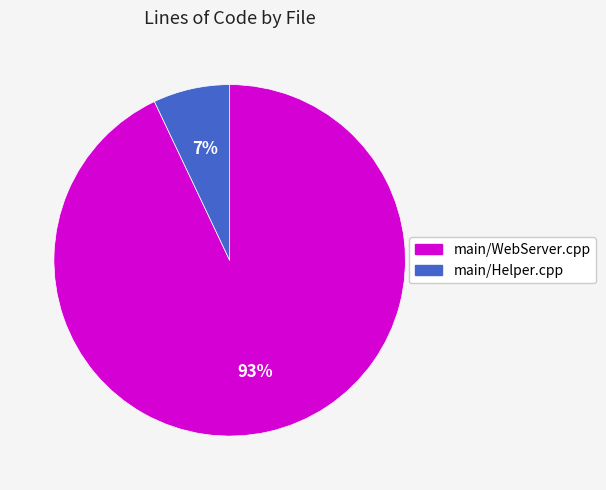

Rank the categories by value from lowest to highest.

main/Helper.cpp, main/WebServer.cpp